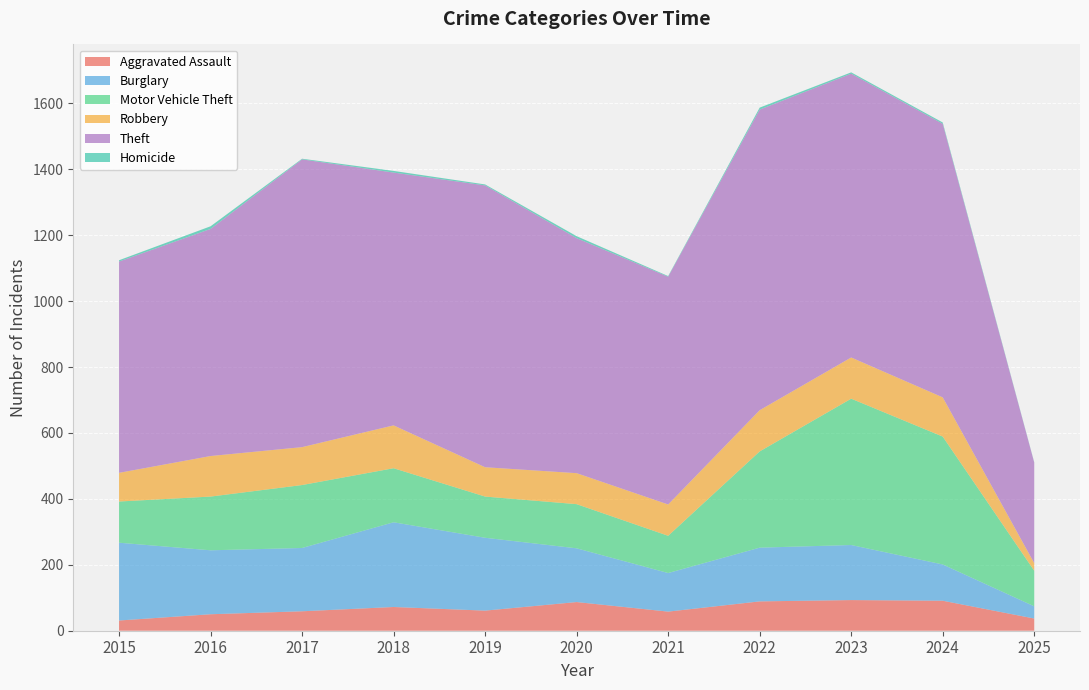

Reading left to right, what are all the values shown in this chart?

Aggravated Assault: 2015=31	2016=50	2017=59	2018=72	2019=61	2020=87	2021=58	2022=89	2023=93	2024=91	2025=37
Burglary: 2015=236	2016=194	2017=192	2018=257	2019=221	2020=163	2021=117	2022=163	2023=167	2024=110	2025=37
Motor Vehicle Theft: 2015=125	2016=163	2017=191	2018=164	2019=125	2020=134	2021=113	2022=292	2023=444	2024=388	2025=108
Robbery: 2015=87	2016=123	2017=115	2018=130	2019=89	2020=94	2021=95	2022=125	2023=125	2024=119	2025=23
Theft: 2015=641	2016=689	2017=873	2018=767	2019=855	2020=713	2021=691	2022=912	2023=861	2024=830	2025=305
Homicide: 2015=4	2016=8	2017=2	2018=5	2019=3	2020=6	2021=2	2022=6	2023=4	2024=4	2025=1